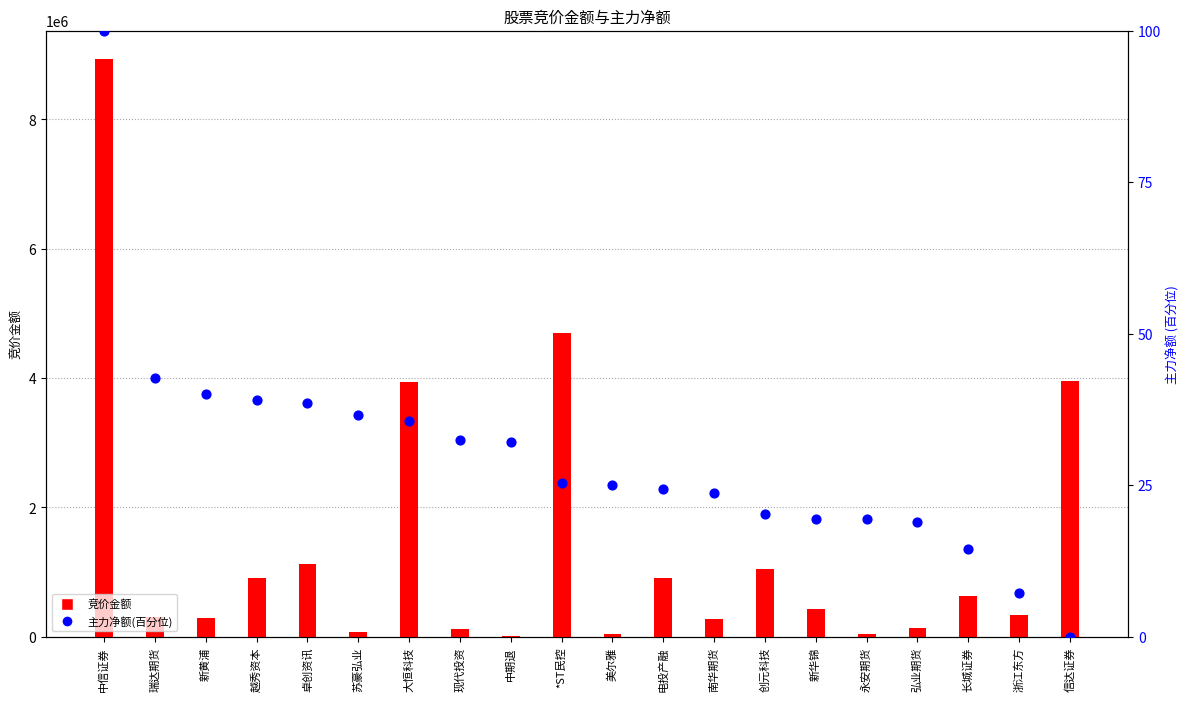

Which series contains the lowest Y value?

主力净额(百分位)